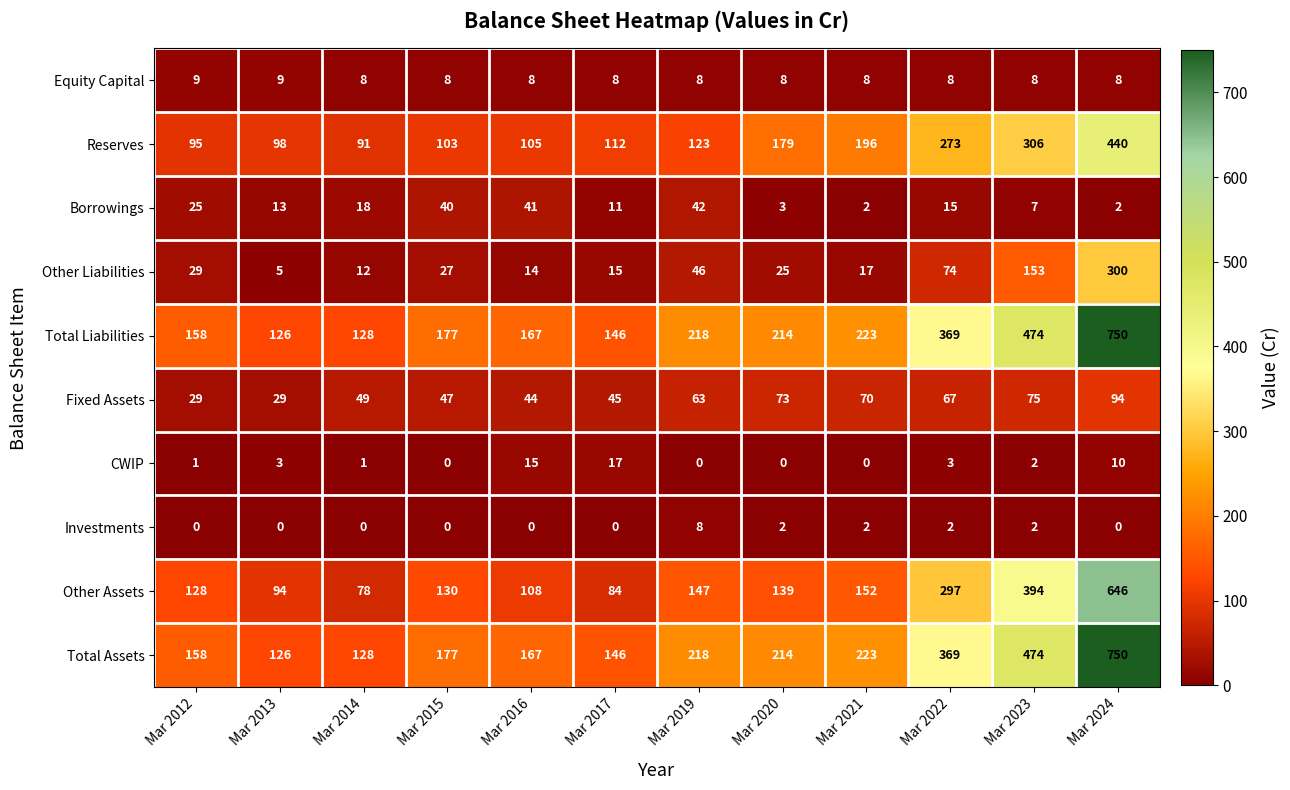

What is the difference between the highest and lowest values at Mar 2015?

177